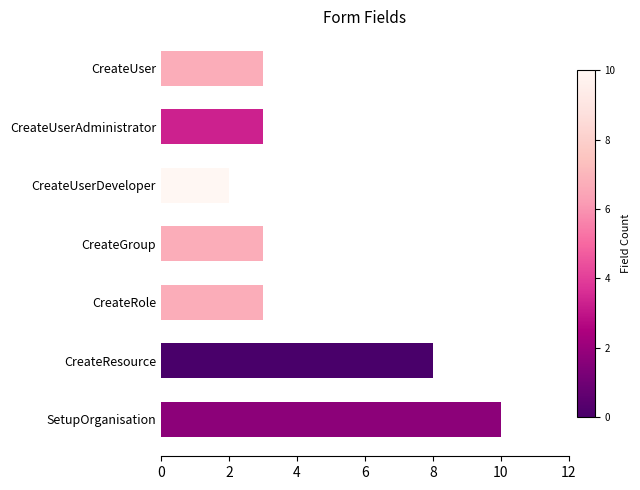

What is the smallest value displayed?

2